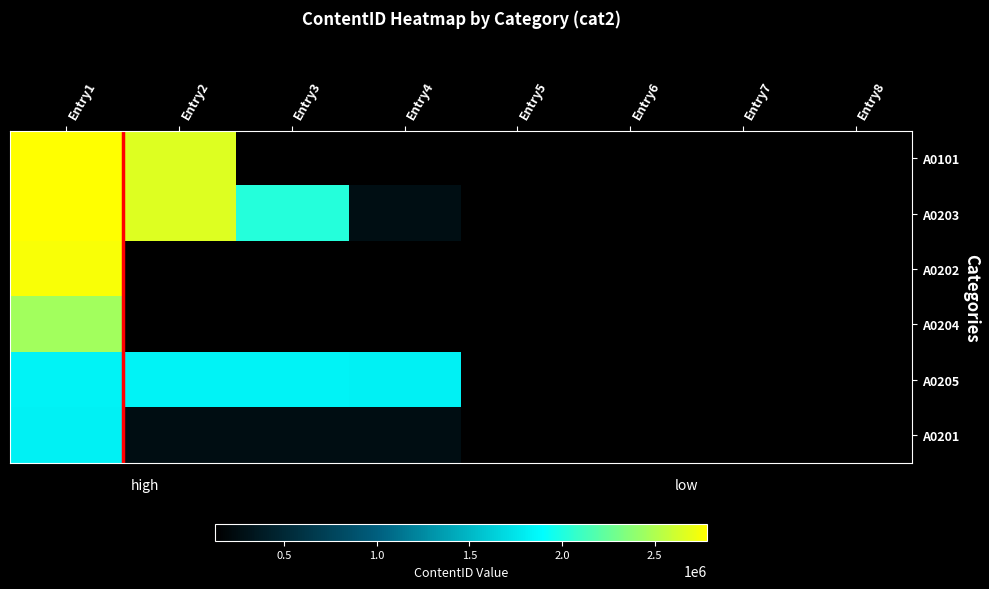

Reading left to right, list all the values displayed in this chart.

A0101: Entry1=2783698	Entry2=2661502	Entry3=0	Entry4=0	Entry5=0	Entry6=0	Entry7=0	Entry8=0
A0203: Entry1=2783484	Entry2=2667611	Entry3=2018226	Entry4=264375	Entry5=0	Entry6=0	Entry7=0	Entry8=0
A0202: Entry1=2759917	Entry2=128622	Entry3=0	Entry4=0	Entry5=0	Entry6=0	Entry7=0	Entry8=0
A0204: Entry1=2453179	Entry2=0	Entry3=0	Entry4=0	Entry5=0	Entry6=0	Entry7=0	Entry8=0
A0205: Entry1=1837036	Entry2=1829735	Entry3=1829610	Entry4=1825057	Entry5=0	Entry6=0	Entry7=0	Entry8=0
A0201: Entry1=1828571	Entry2=252532	Entry3=252533	Entry4=252534	Entry5=126503	Entry6=128028	Entry7=127425	Entry8=126531